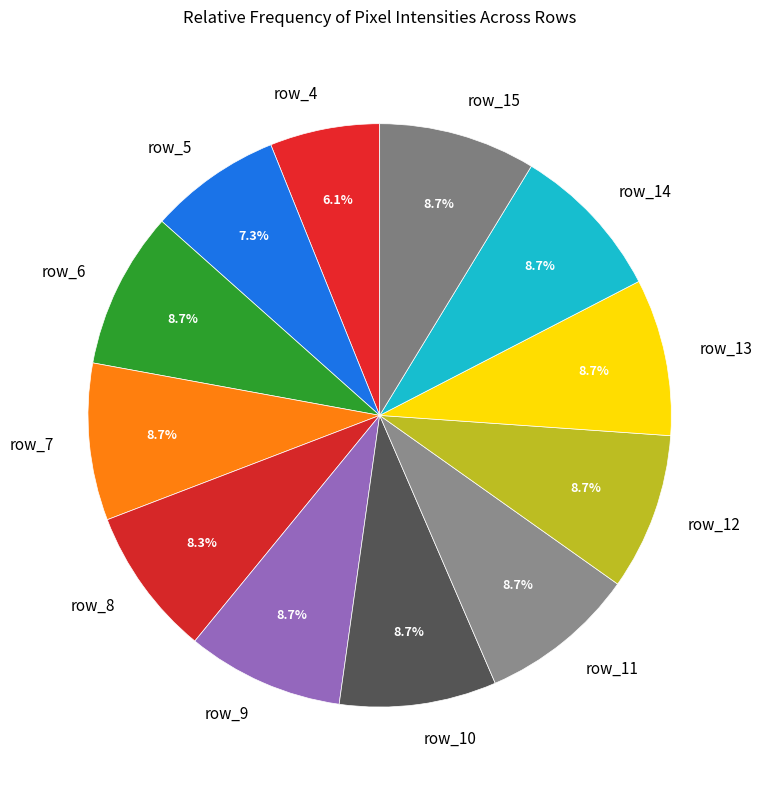

To the nearest percent, what portion does row_13 represent?

9%